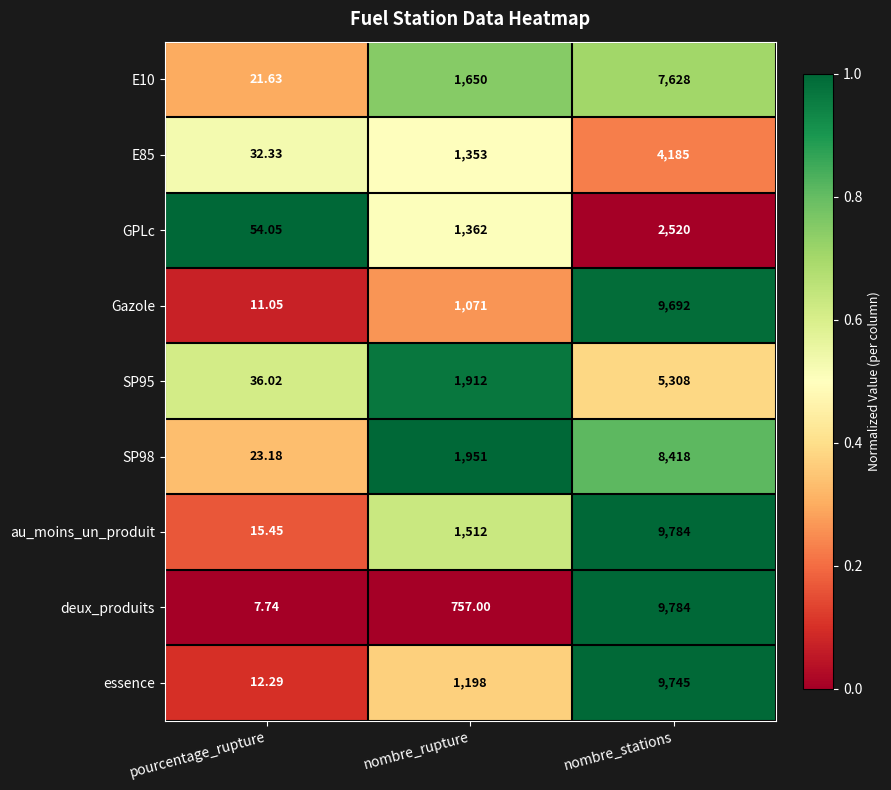

Which series has the widest spread of values?

deux_produits